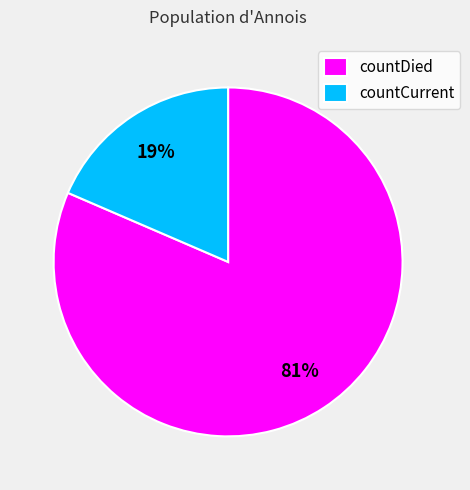

To the nearest percent, what is the average slice percentage?

50%